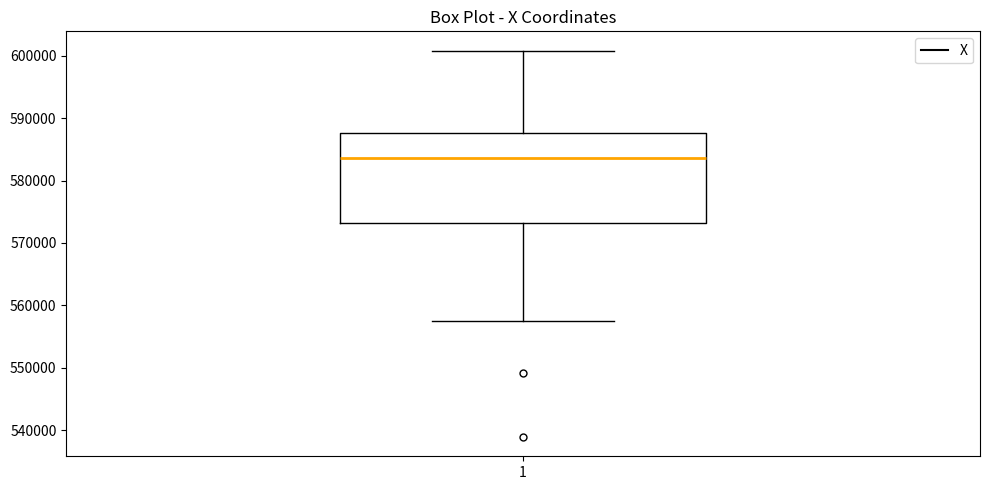

Transcribe this box plot: give where the median line is, the range the box spans, and where the two whiskers end, as read against the y-axis. The values are not printed on the chart, so give them approximately, as read against the axis.

median 584000, box 573000 to 588000, whiskers 558000 to 601000